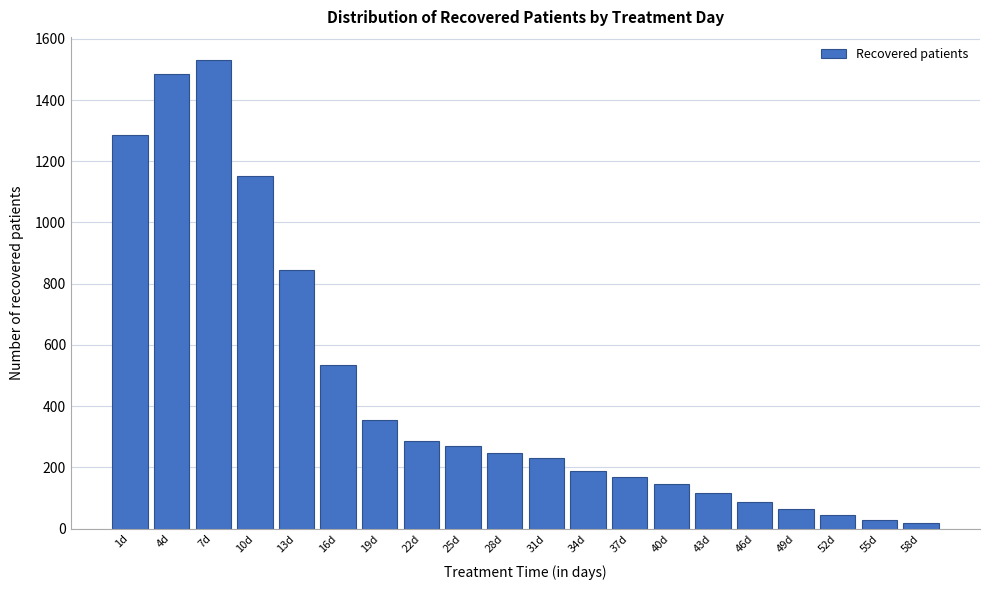

Reading right to left, extract all data points from this chart.

18	28	45	64	88	115	145	169	187	229	248	268	287	353	534	846	1151	1530	1486	1285